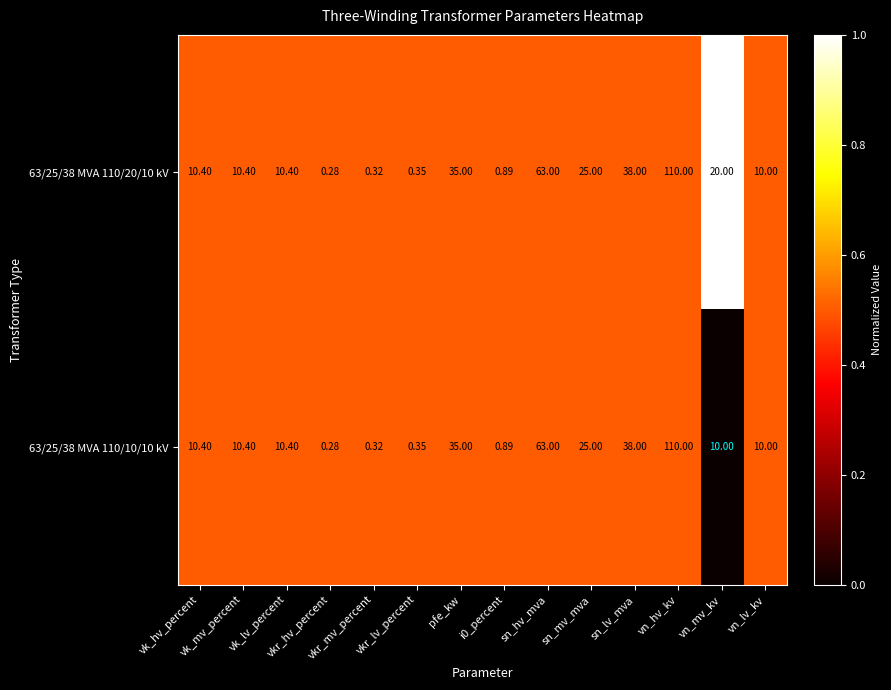

Reading left to right, what are all the values shown in this chart?

63/25/38 MVA 110/20/10 kV: vk_hv_percent=10.4	vk_mv_percent=10.4	vk_lv_percent=10.4	vkr_hv_percent=0.3	vkr_mv_percent=0.3	vkr_lv_percent=0.3	pfe_kw=35.0	i0_percent=0.9	sn_hv_mva=63.0	sn_mv_mva=25.0	sn_lv_mva=38.0	vn_hv_kv=110.0	vn_mv_kv=20.0	vn_lv_kv=10.0
63/25/38 MVA 110/10/10 kV: vk_hv_percent=10.4	vk_mv_percent=10.4	vk_lv_percent=10.4	vkr_hv_percent=0.3	vkr_mv_percent=0.3	vkr_lv_percent=0.3	pfe_kw=35.0	i0_percent=0.9	sn_hv_mva=63.0	sn_mv_mva=25.0	sn_lv_mva=38.0	vn_hv_kv=110.0	vn_mv_kv=10.0	vn_lv_kv=10.0